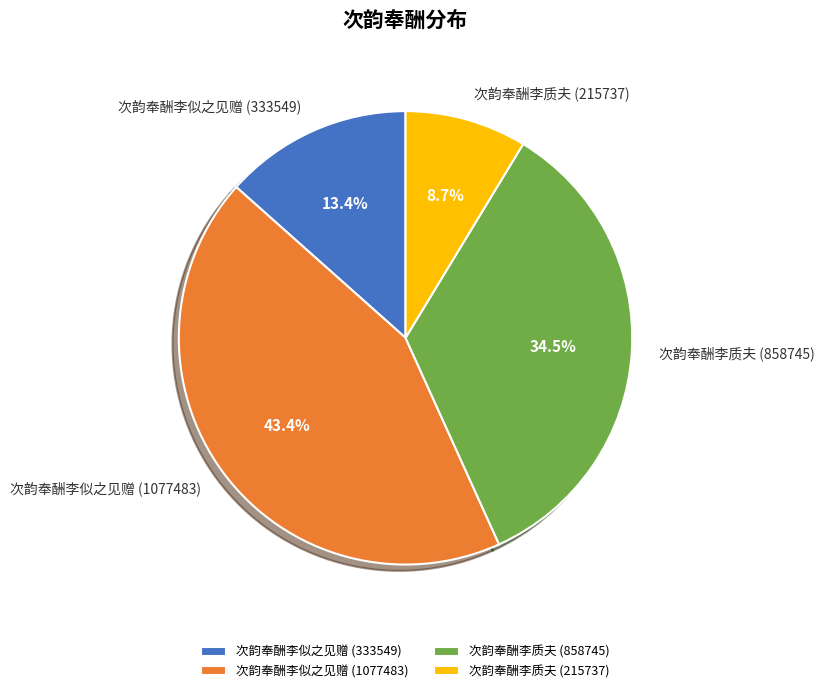

Rank the categories by value from lowest to highest.

次韵奉酬李质夫 (215737), 次韵奉酬李似之见赠 (333549), 次韵奉酬李质夫 (858745), 次韵奉酬李似之见赠 (1077483)